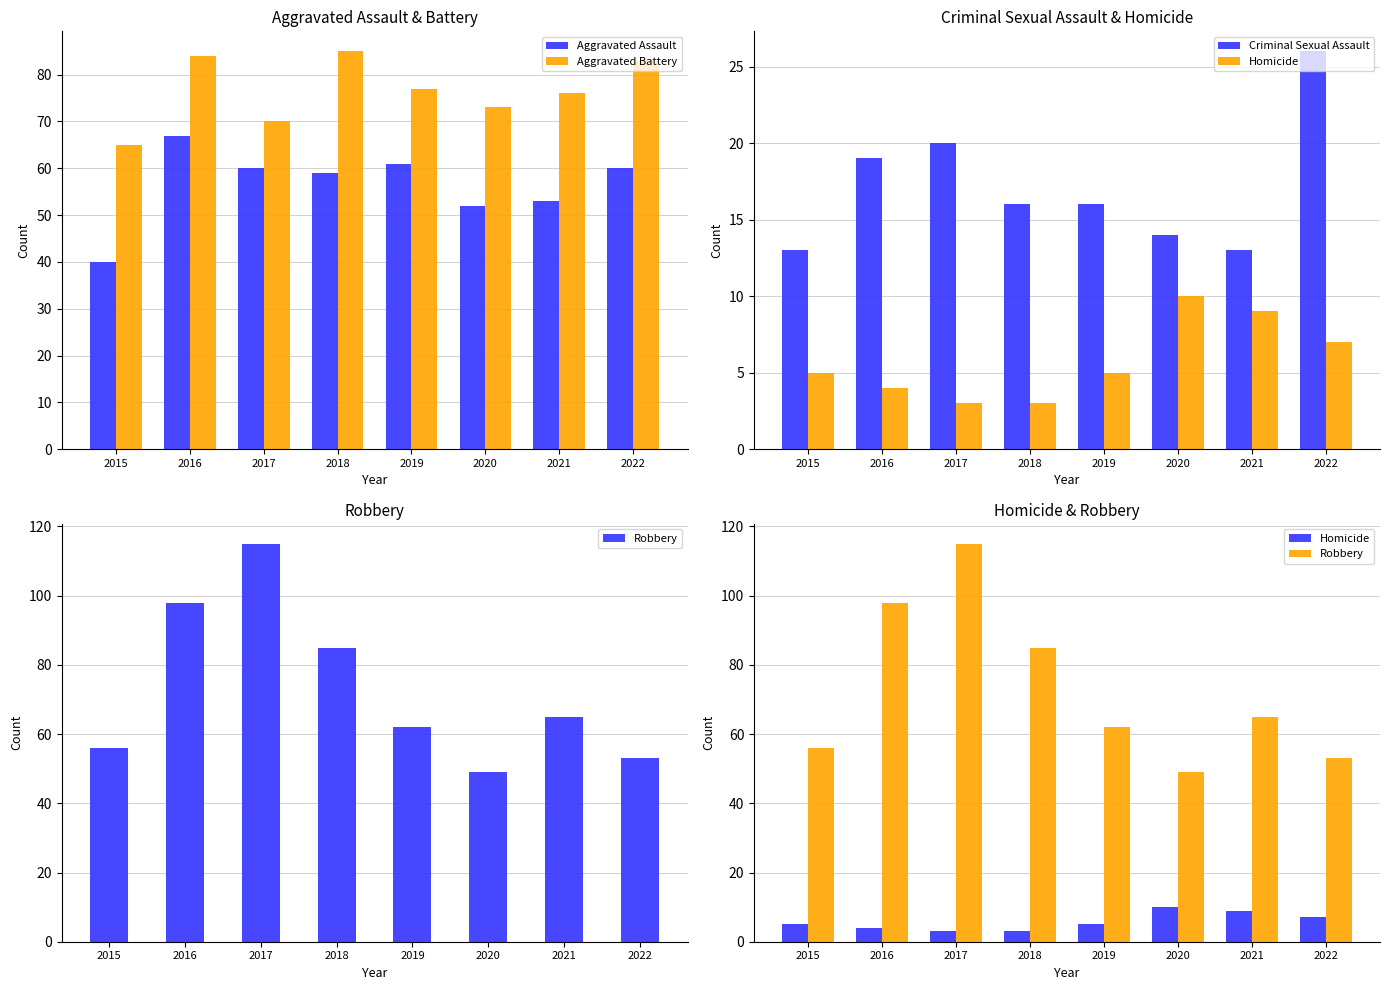

Read the Criminal Sexual Assault value at 2017.

20